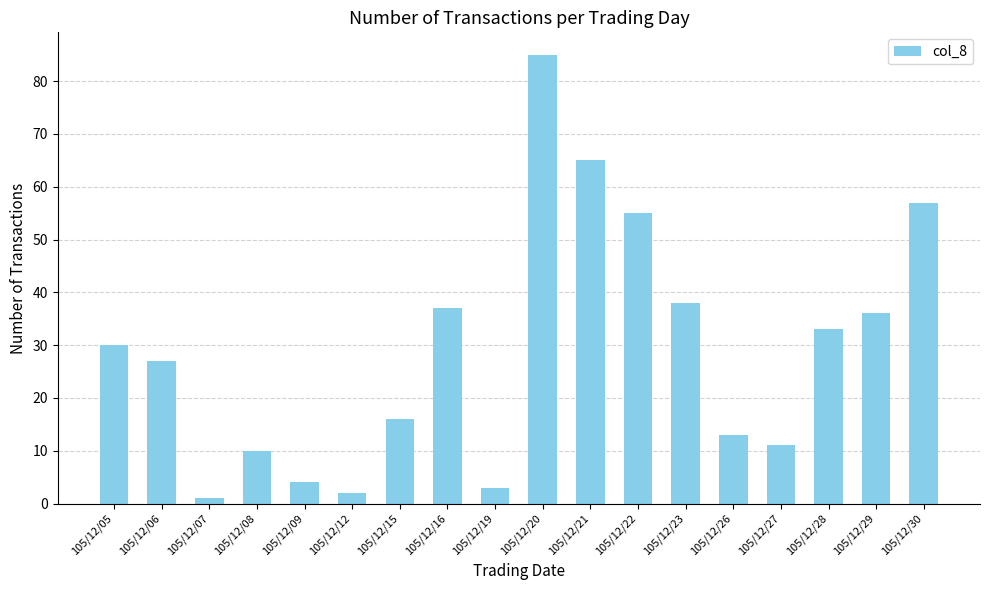

Is it true that the value at 105/12/06 is 27?

True